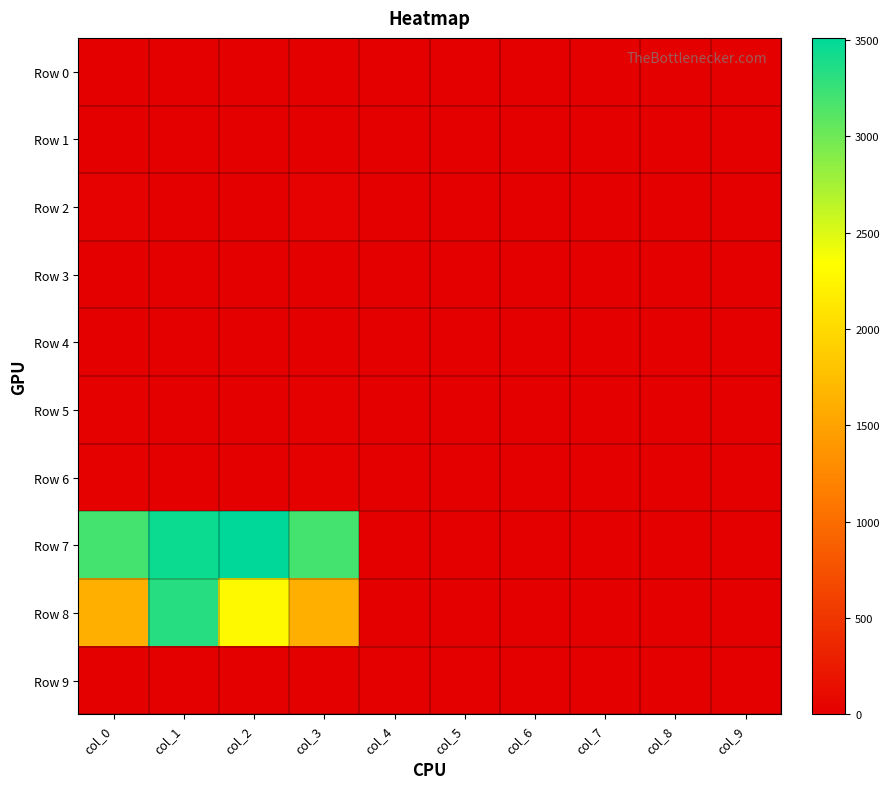

Reading left to right, what are all the values shown in this chart?

Row 0: col_0=2	col_1=2	col_2=0	col_3=2	col_4=0	col_5=0	col_6=0	col_7=0	col_8=0	col_9=0
Row 1: col_0=13	col_1=1	col_2=0	col_3=13	col_4=0	col_5=4	col_6=5	col_7=0	col_8=0	col_9=0
Row 2: col_0=21	col_1=5	col_2=4	col_3=21	col_4=0	col_5=0	col_6=0	col_7=0	col_8=0	col_9=0
Row 3: col_0=3	col_1=11	col_2=2	col_3=3	col_4=0	col_5=0	col_6=0	col_7=0	col_8=0	col_9=1
Row 4: col_0=6	col_1=0	col_2=0	col_3=6	col_4=0	col_5=0	col_6=0	col_7=0	col_8=0	col_9=0
Row 5: col_0=14	col_1=0	col_2=9	col_3=14	col_4=0	col_5=0	col_6=0	col_7=2	col_8=3	col_9=0
Row 6: col_0=17	col_1=0	col_2=2	col_3=17	col_4=2	col_5=5	col_6=9	col_7=0	col_8=0	col_9=0
Row 7: col_0=3195	col_1=3450	col_2=3511	col_3=3195	col_4=6	col_5=4	col_6=0	col_7=0	col_8=0	col_9=1
Row 8: col_0=1608	col_1=3330	col_2=2286	col_3=1608	col_4=0	col_5=0	col_6=0	col_7=0	col_8=0	col_9=9
Row 9: col_0=0	col_1=0	col_2=0	col_3=0	col_4=0	col_5=0	col_6=0	col_7=0	col_8=2	col_9=5